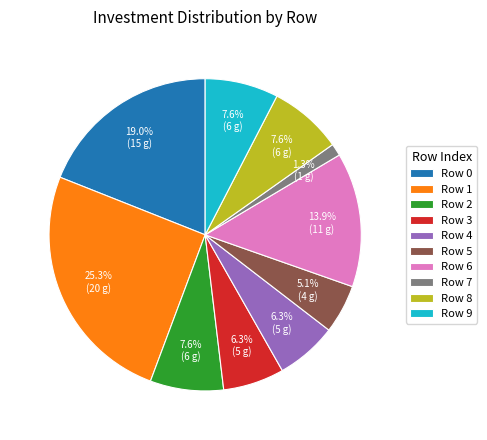

True or false: Row 3 accounts for 6% of the total.

True